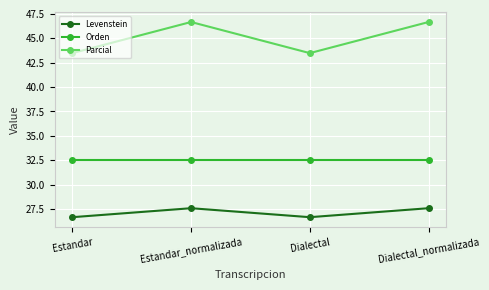

Reading right to left, transcribe all the data shown in this chart.

Levenstein: Dialectal_normalizada=27.6	Dialectal=26.7	Estandar_normalizada=27.6	Estandar=26.7
Orden: Dialectal_normalizada=32.6	Dialectal=32.6	Estandar_normalizada=32.6	Estandar=32.6
Parcial: Dialectal_normalizada=46.7	Dialectal=43.5	Estandar_normalizada=46.7	Estandar=43.5